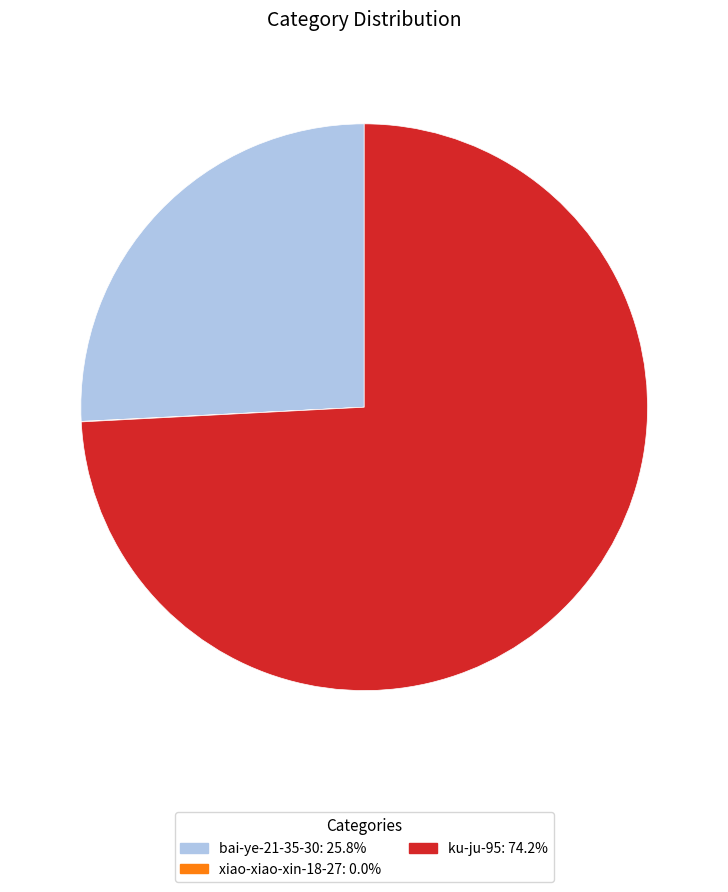

Does bai-ye-21-35-30 represent more than half of the total?

No